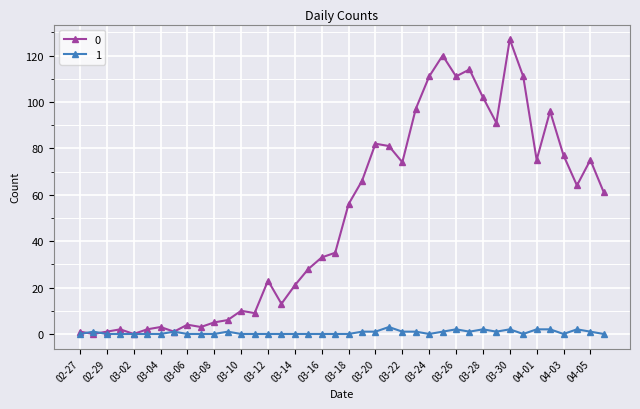

How many data points in 0 are less than 56?

20